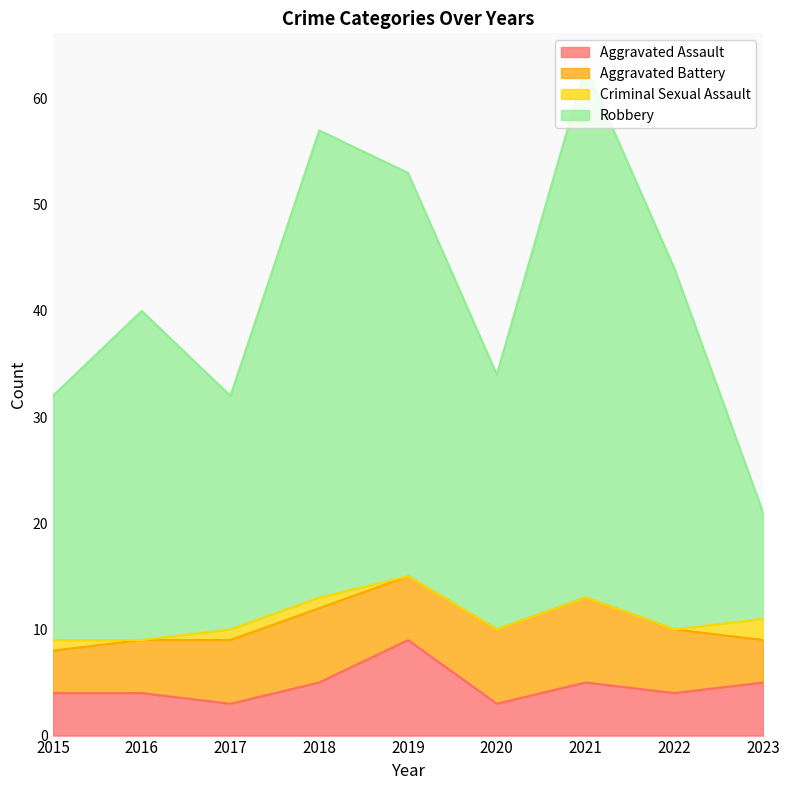

What is the value of the Robbery point at the 2nd from the left?

40